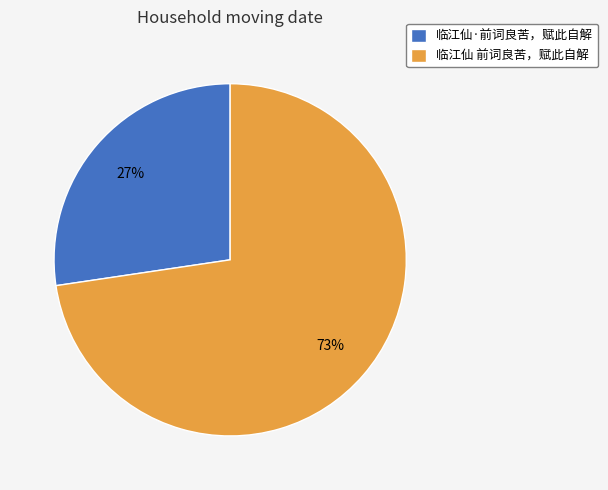

What is the ratio of the value at 临江仙·前词良苦，赋此自解 to the value at 临江仙 前词良苦，赋此自解?

0.4